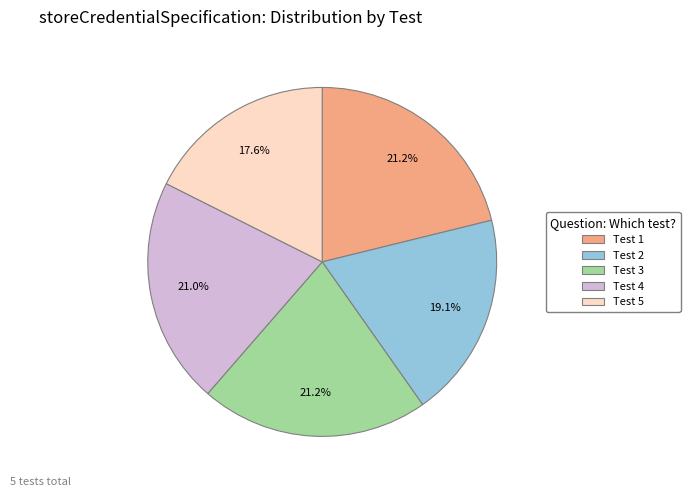

The Test 5 slice represents 12% of the pie. True or false?

False